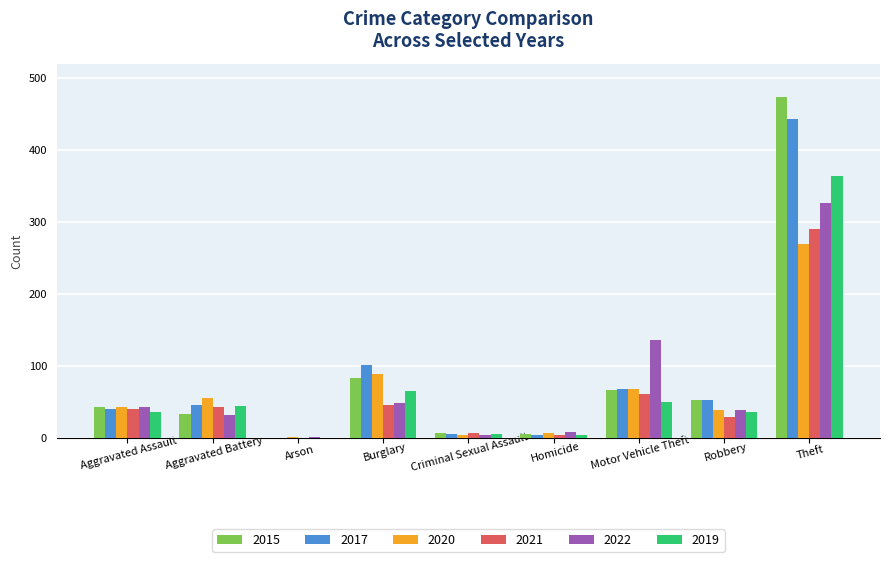

What is the approximate value of 2022 at Aggravated Battery, to the nearest 5?

35